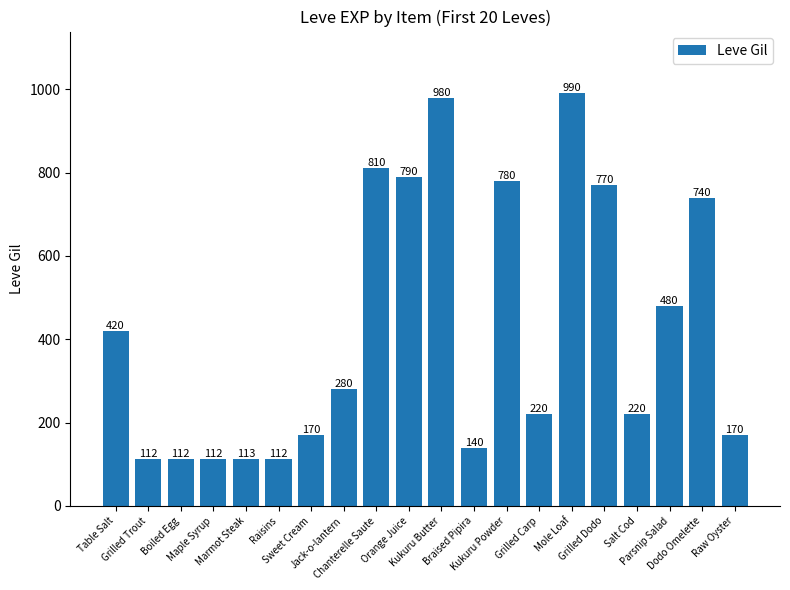

What is the difference between the maximum and minimum values?

878